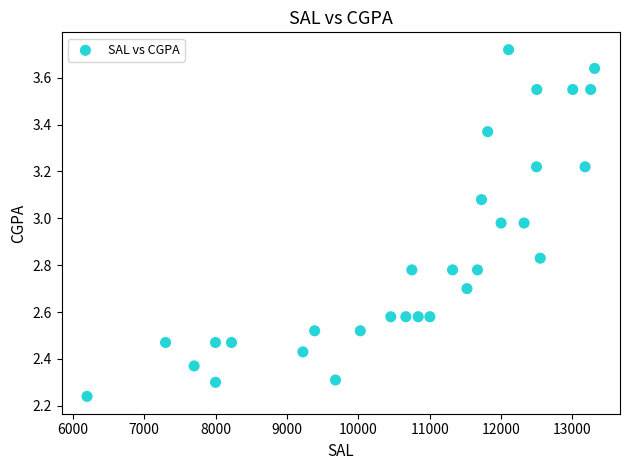

What is the range of Y values (max minus min)?

1.5